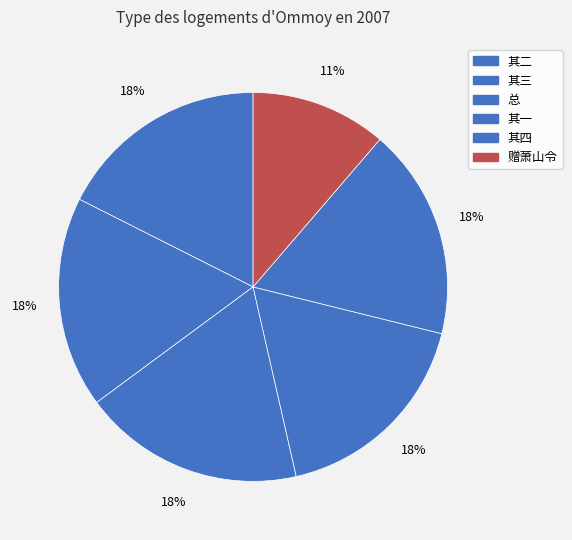

Count the number of slices in the pie.

6